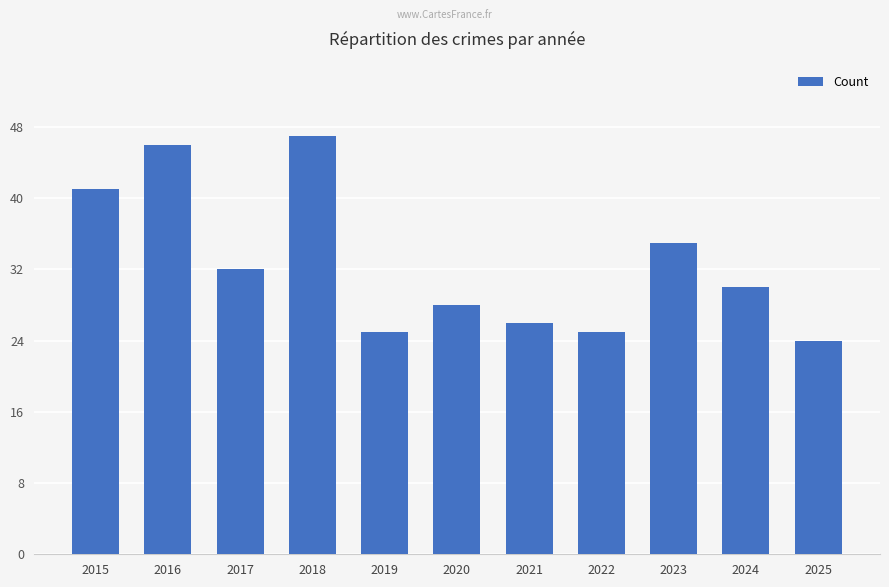

Reading left to right, transcribe all the data shown in this chart.

41	46	32	47	25	28	26	25	35	30	24